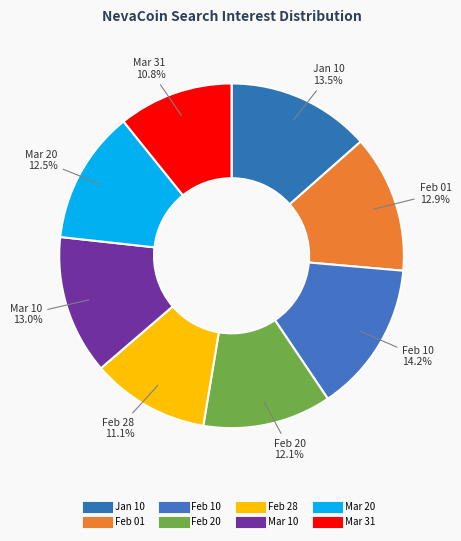

Count the number of slices in the pie.

8